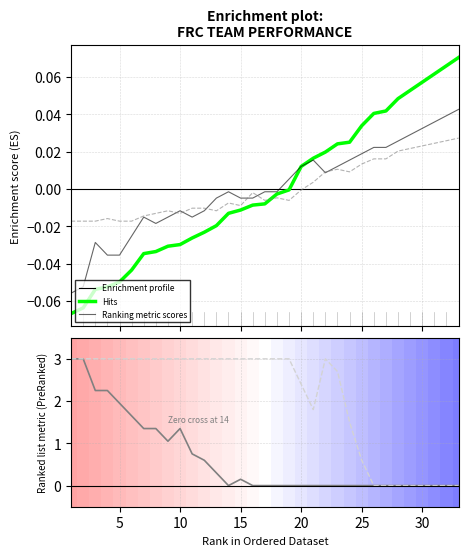

How many values in the max (Hits) series exceed 0?

15